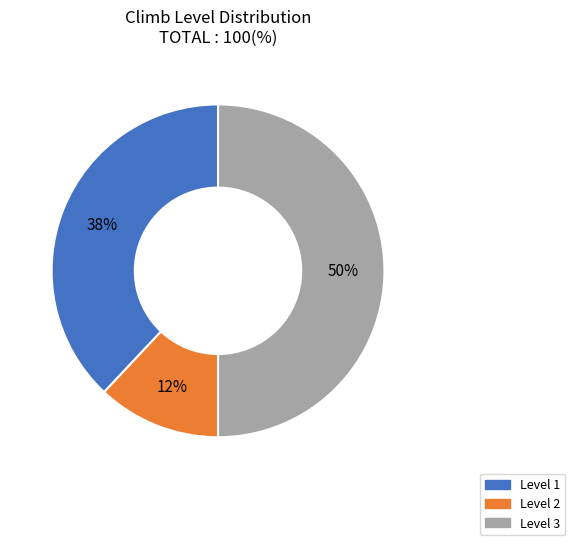

Does Level 1 represent more than half of the total?

No